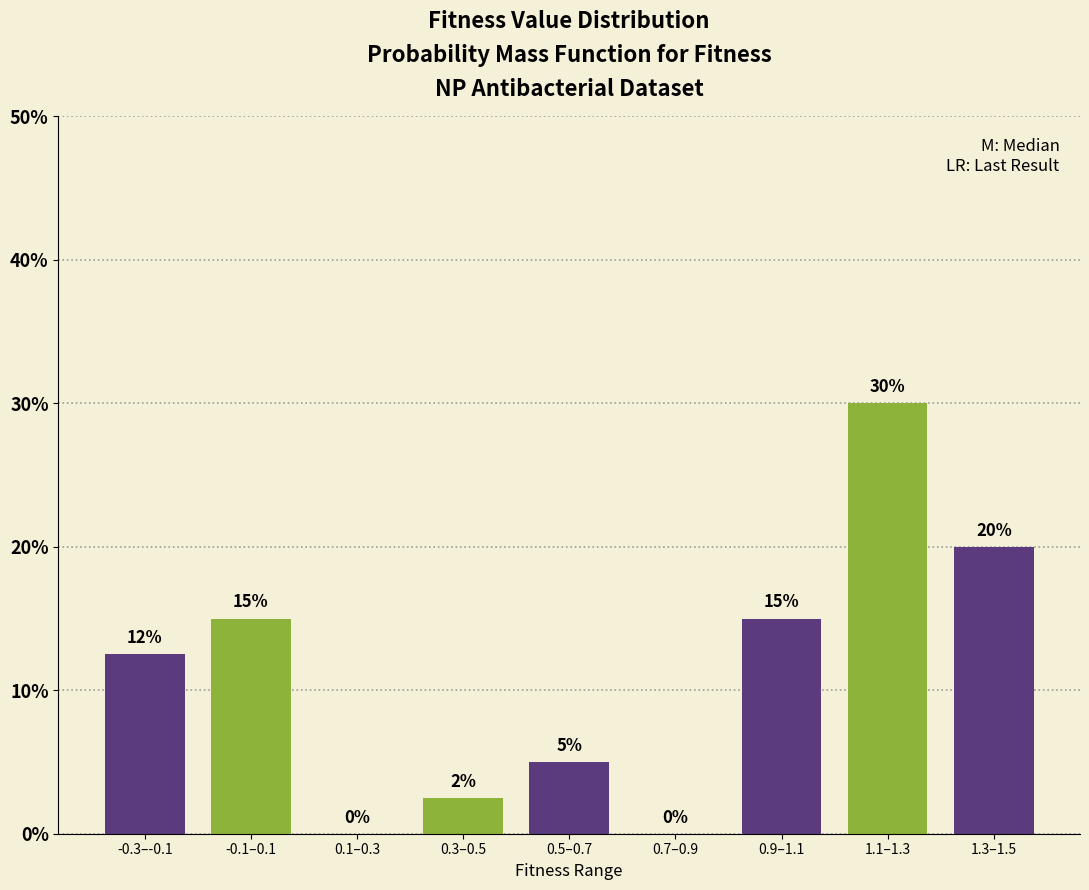

What is the approximate value at -0.1–0.1?

15.0